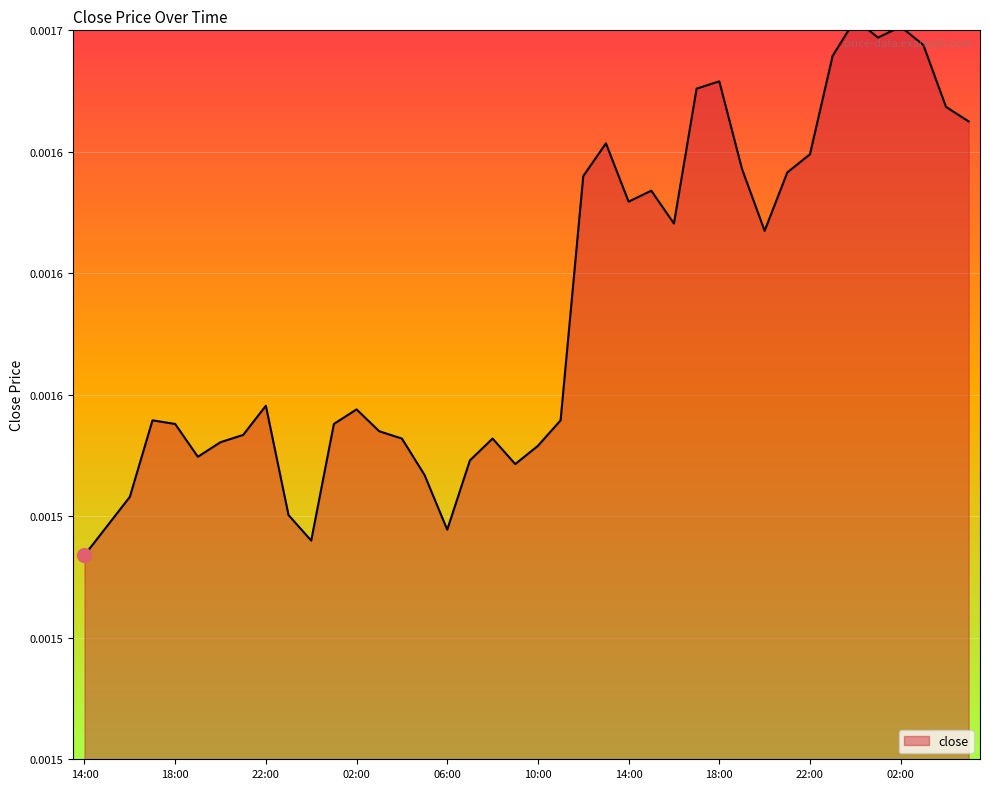

List the labels in order of value, smallest first.

14:00, 00:00, 06:00, 15:00, 23:00, 16:00, 05:00, 09:00, 07:00, 19:00, 10:00, 20:00, 04:00, 08:00, 21:00, 03:00, 18:00, 01:00, 17:00, 11:00, 02:00, 22:00, 20:00, 16:00, 14:00, 15:00, 12:00, 21:00, 19:00, 22:00, 13:00, 05:00, 04:00, 17:00, 18:00, 23:00, 03:00, 01:00, 02:00, 00:00